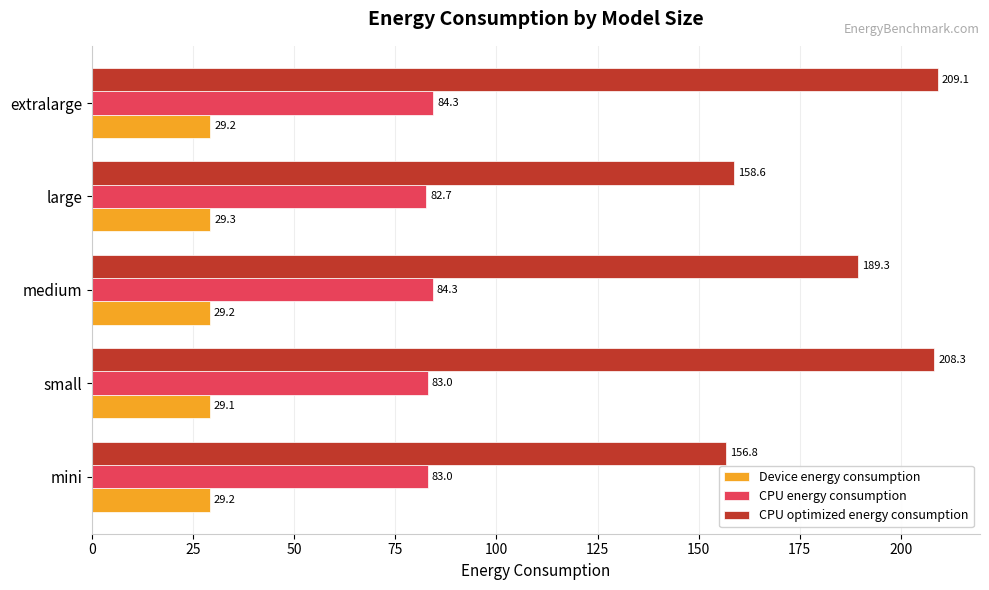

At which category is the sum across all series the highest?

extralarge